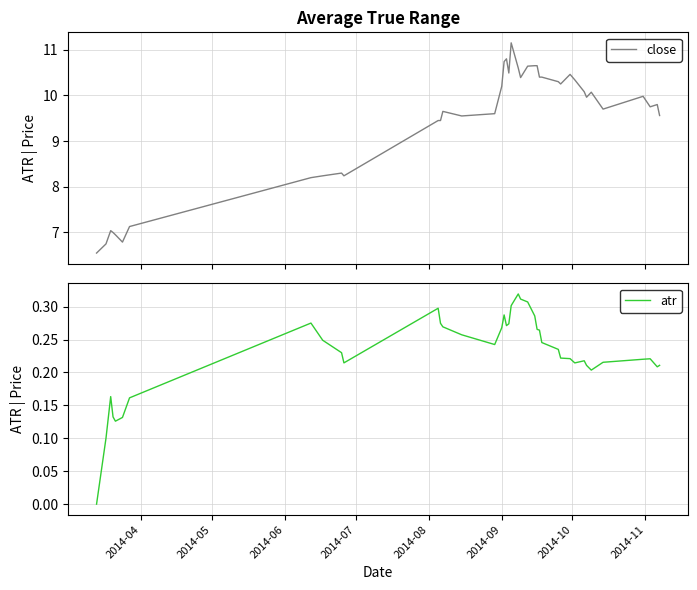

What is the highest value of the close series?

11.2